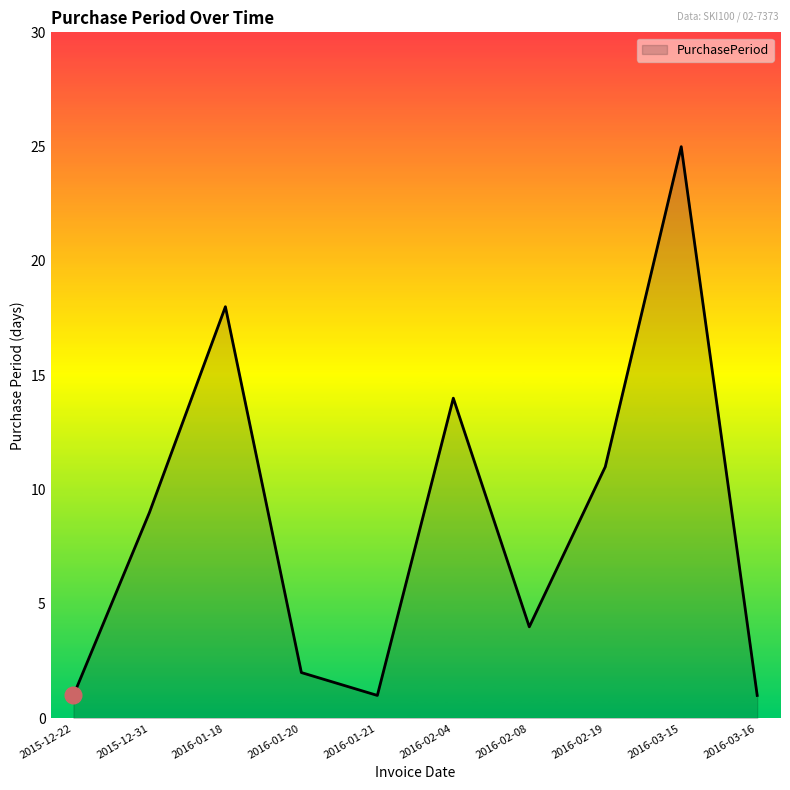

How many interior local valleys (lower than both neighbors) does the data have?

2